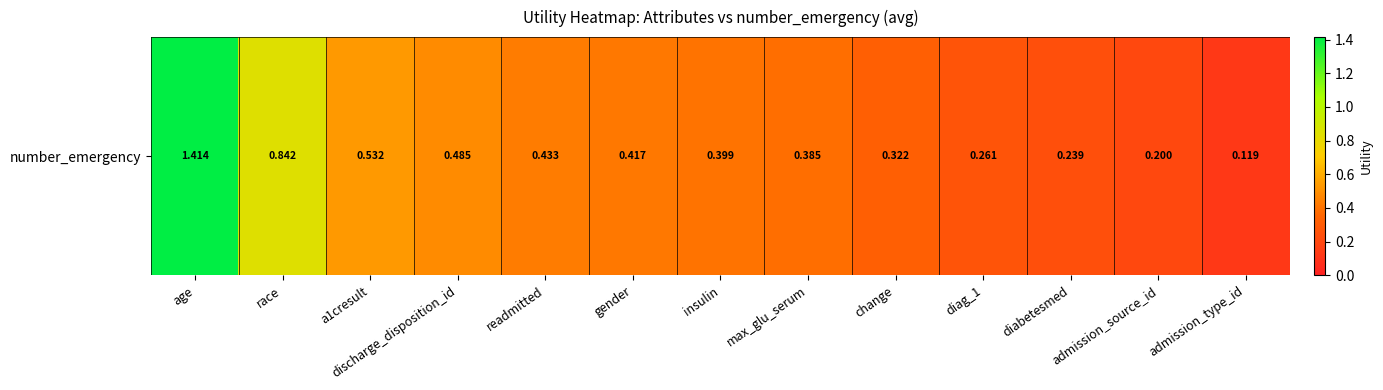

What is the change in value from change to admission_type_id?

-0.2